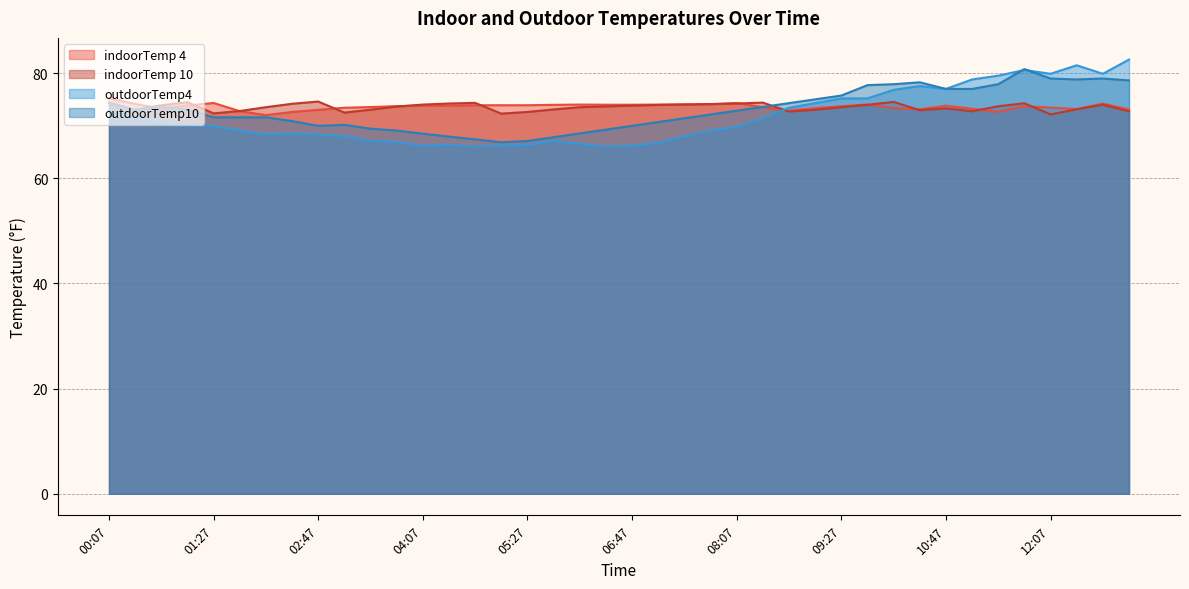

In outdoorTemp4, how many points are higher than both neighbors (excluding endpoints)?

6